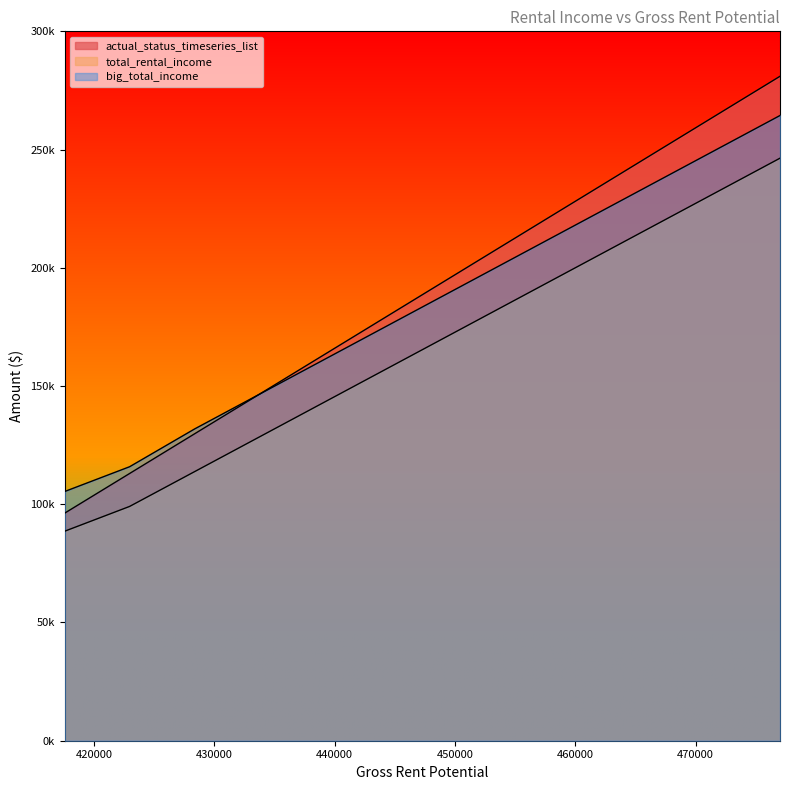

Is it true that total_rental_income equals 187442 at 455387?

True